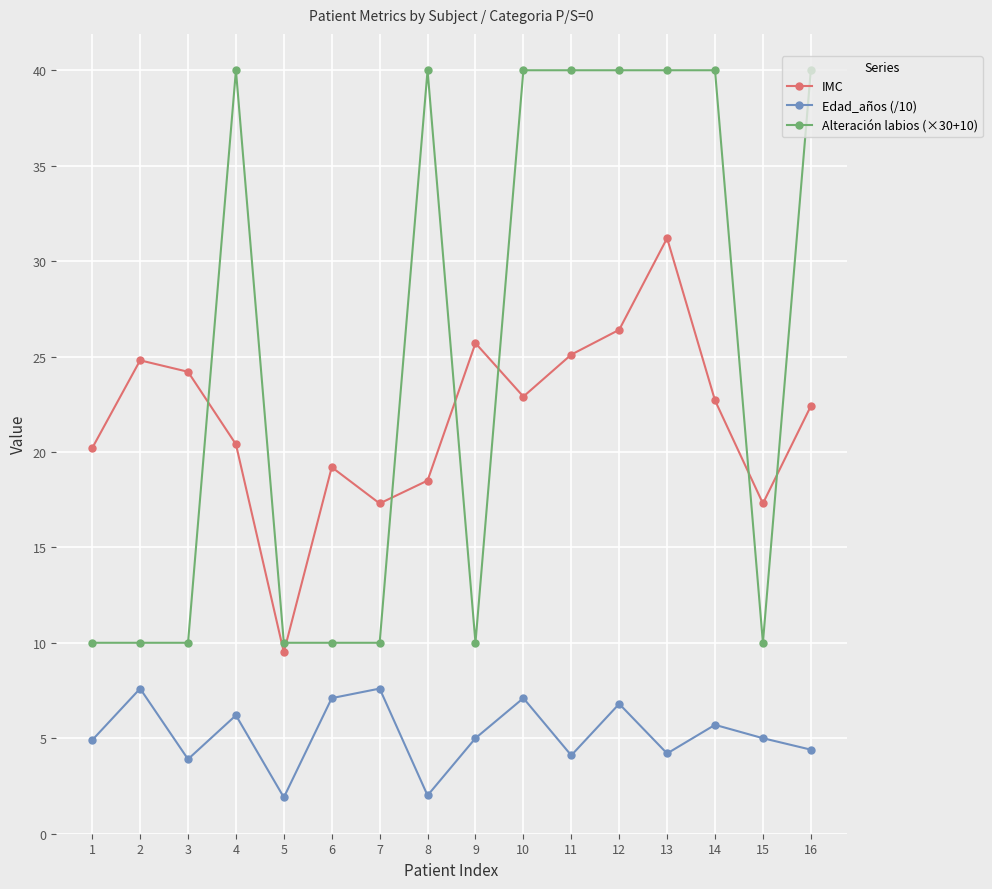

Rank the series at 11 from highest to lowest value.

Alteración labios (×30+10), IMC, Edad_años (/10)